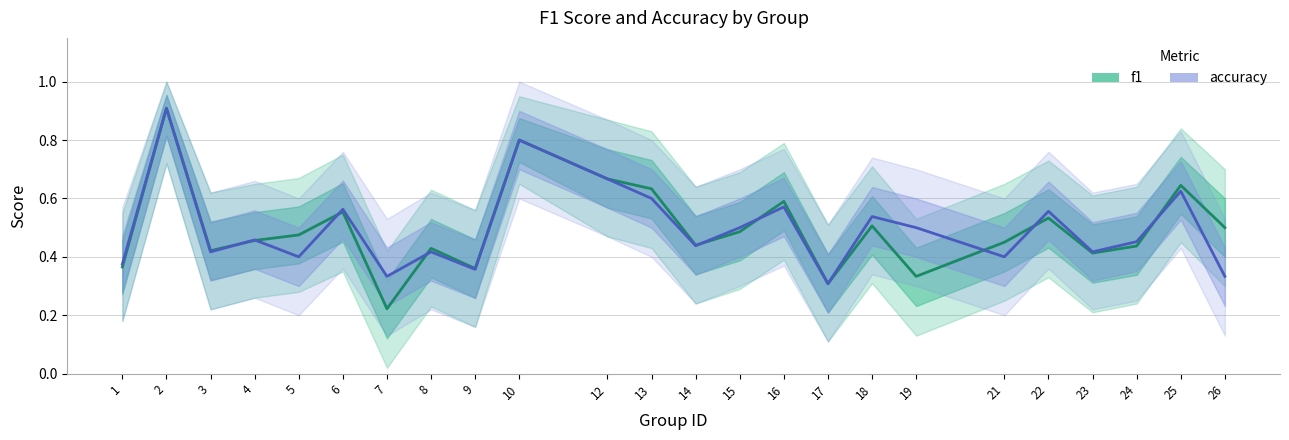

Which category has the highest value in the accuracy series?

2